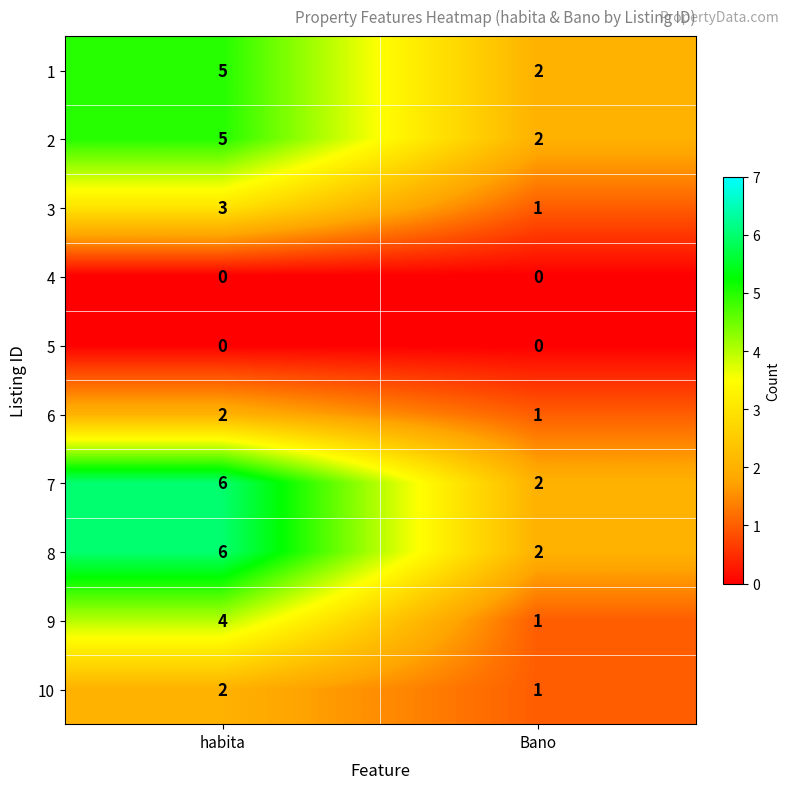

What is the spread (max minus min) of values at habita?

6